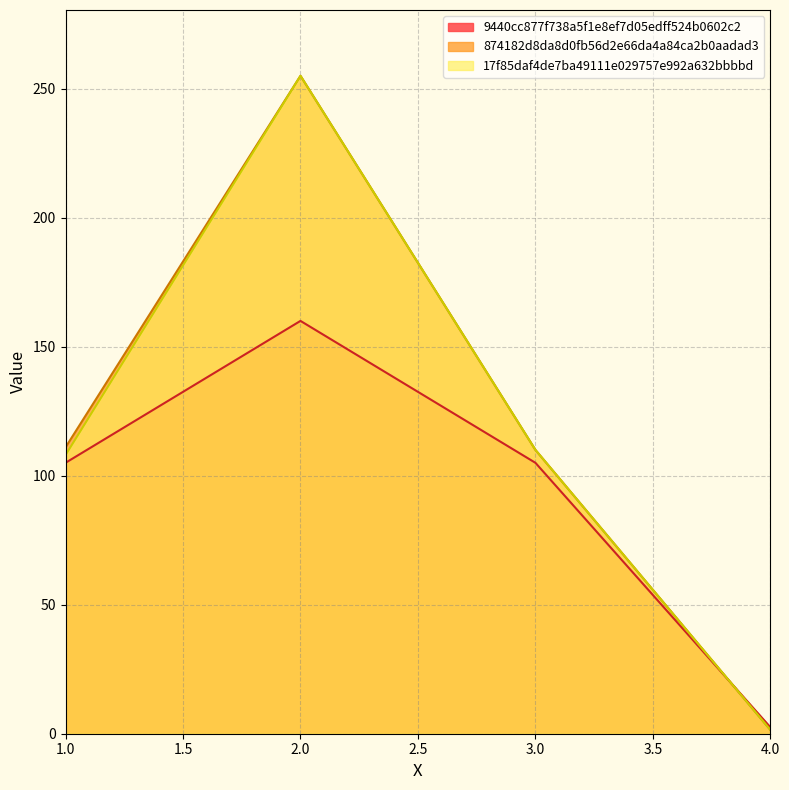

Between 3 and 2, which is larger?

2